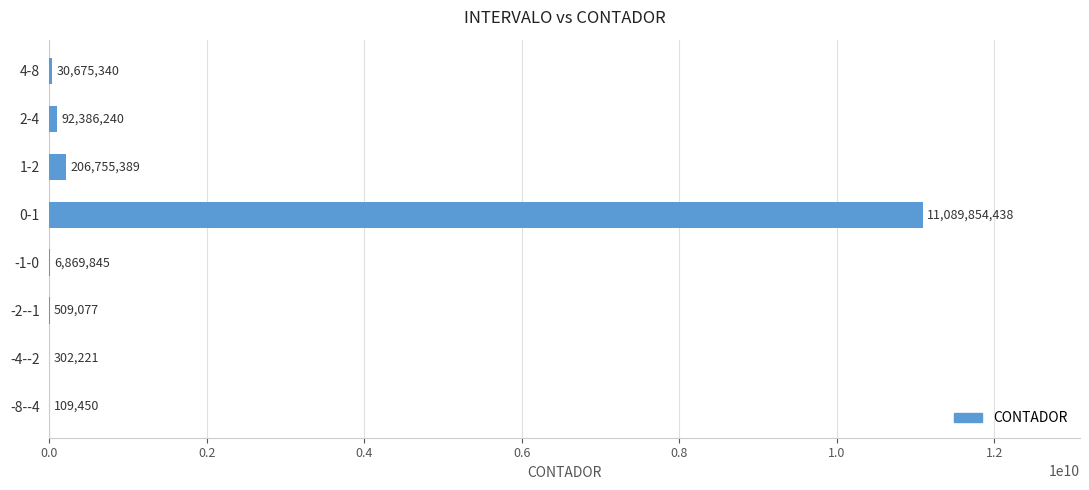

How many categories are shown in the chart?

8